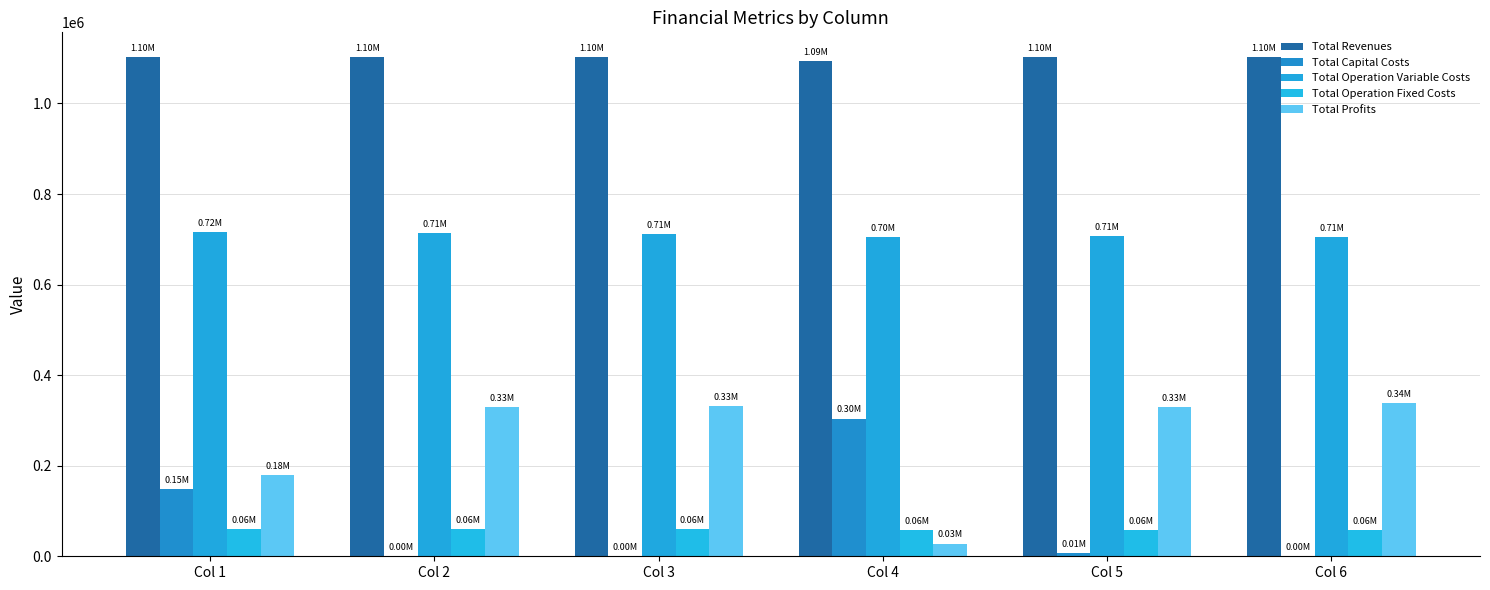

Reading left to right, what are all the values shown in this chart?

Total Revenues: 1101954.9	1101954.9	1101954.9	1094143.5	1101954.9	1101954.9
Total Capital Costs: 148192.0	0.0	0.0	304000.0	6400.0	0.0
Total Operation Variable Costs: 715664.7	713632.2	711596.9	704548.9	707544.1	705500.3
Total Operation Fixed Costs: 59224.4	59224.4	59224.4	57543.0	58215.6	58215.6
Total Profits: 178873.8	329098.4	331133.6	28051.6	329795.2	338239.0